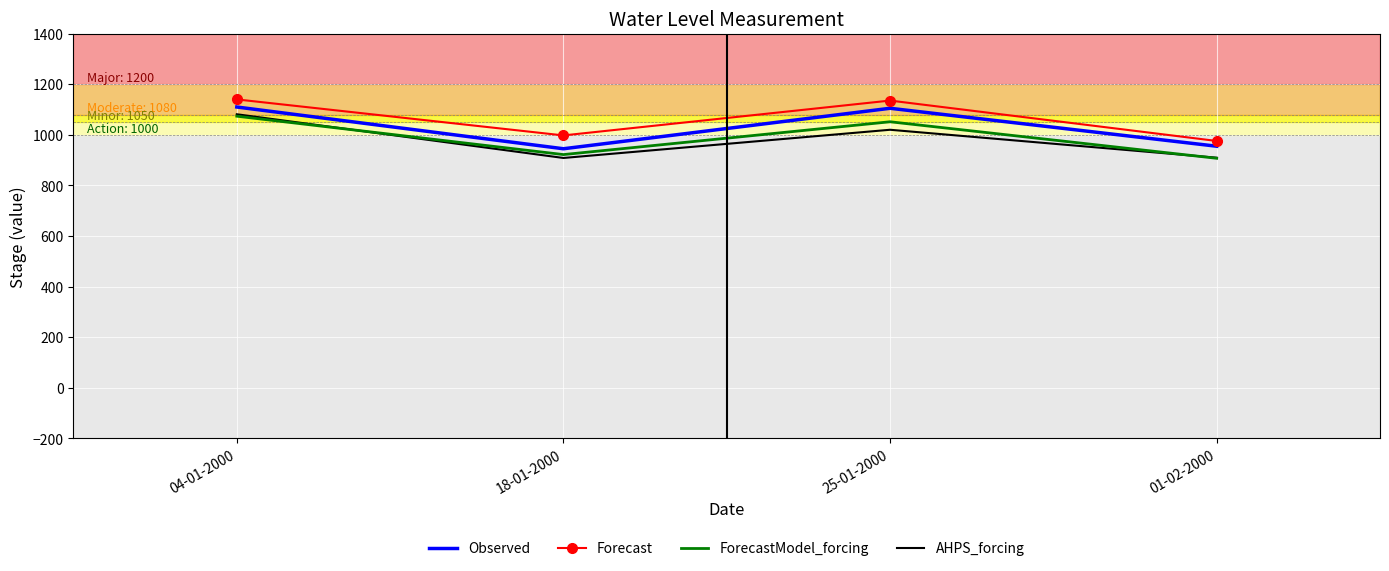

What is the value of the Observed point at the 1st from the left?

1110.0